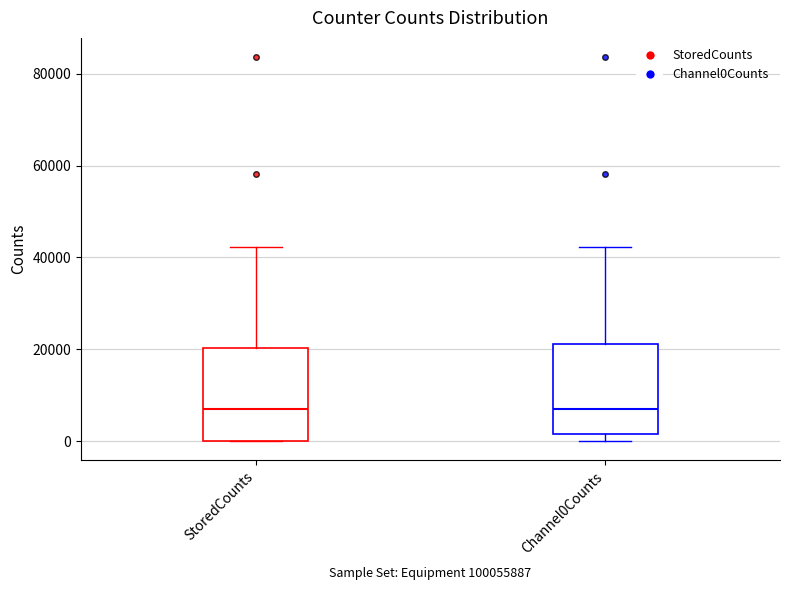

Where does the median line of the box for StoredCounts sit on the y-axis? The values are not printed on the chart, so give them approximately, as read against the axis.

8000